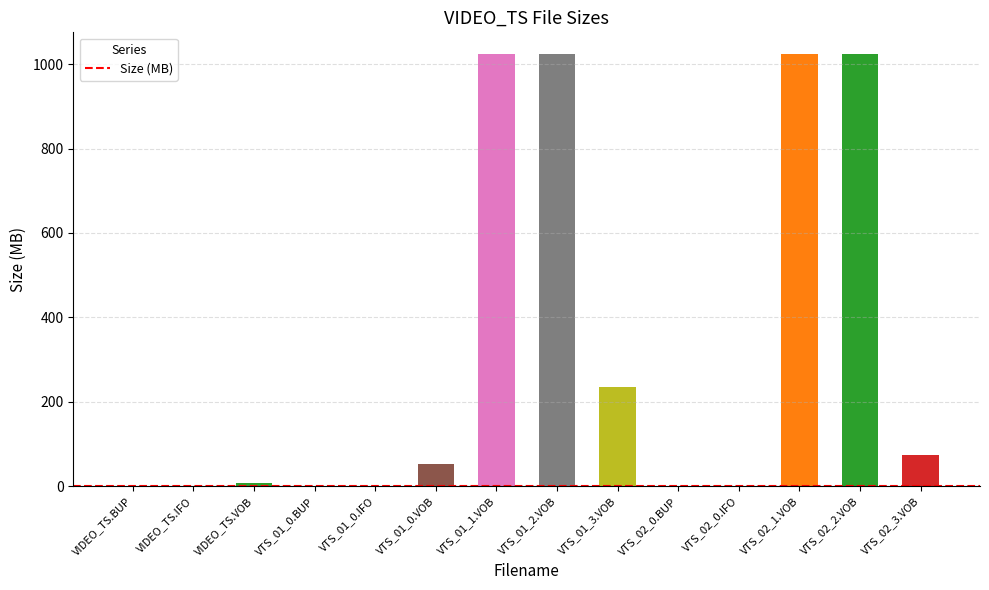

The value at VTS_01_2.VOB is 1696.2. True or false?

False